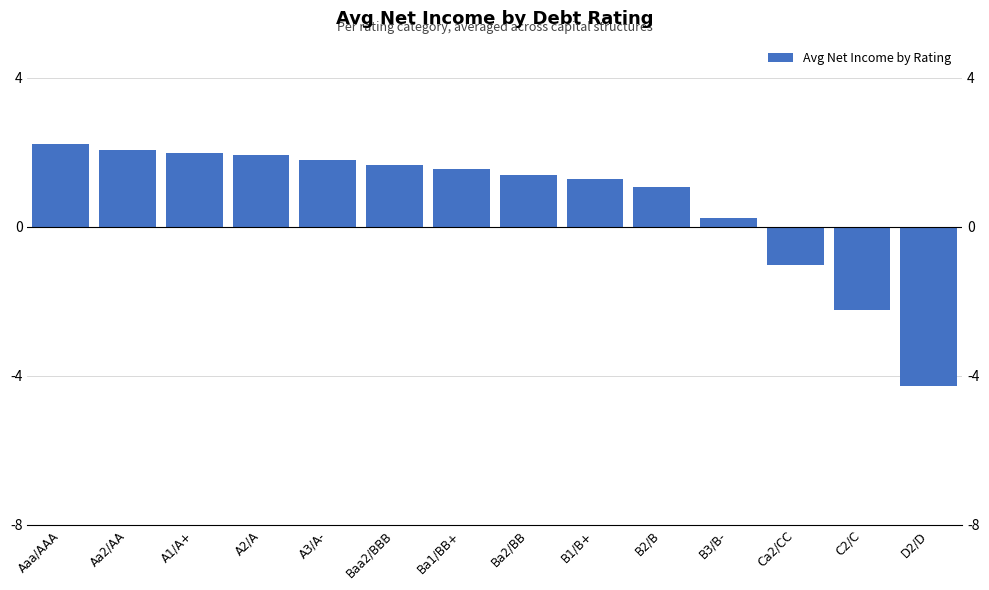

Reading left to right, list all the values displayed in this chart.

Aaa/AAA=2.2	Aa2/AA=2.1	A1/A+=2.0	A2/A=1.9	A3/A-=1.8	Baa2/BBB=1.7	Ba1/BB+=1.6	Ba2/BB=1.4	B1/B+=1.3	B2/B=1.1	B3/B-=0.2	Ca2/CC=-1.0	C2/C=-2.2	D2/D=-4.3